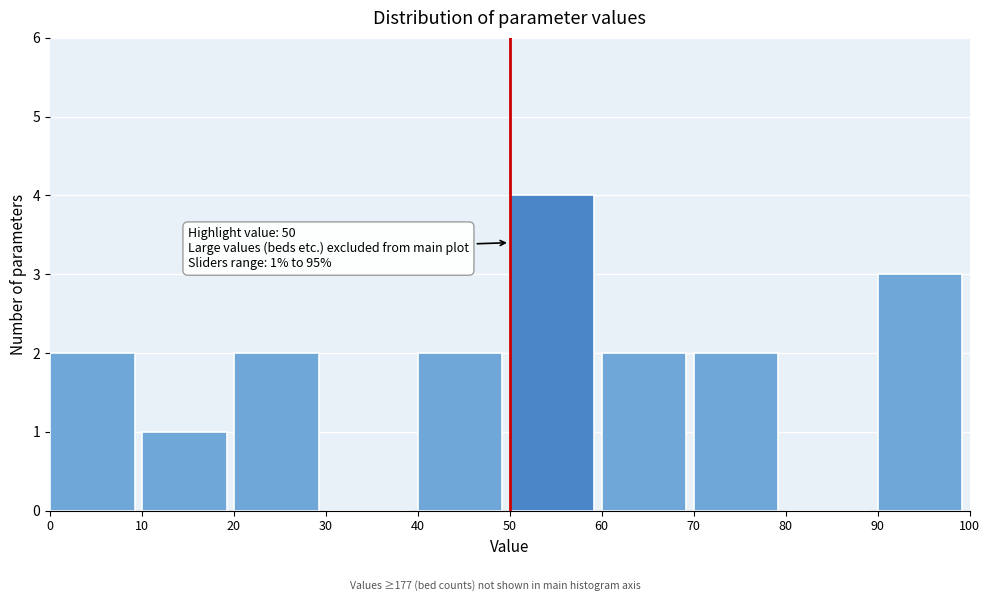

Over which range of the x-axis is the bar tallest?

50 to 60